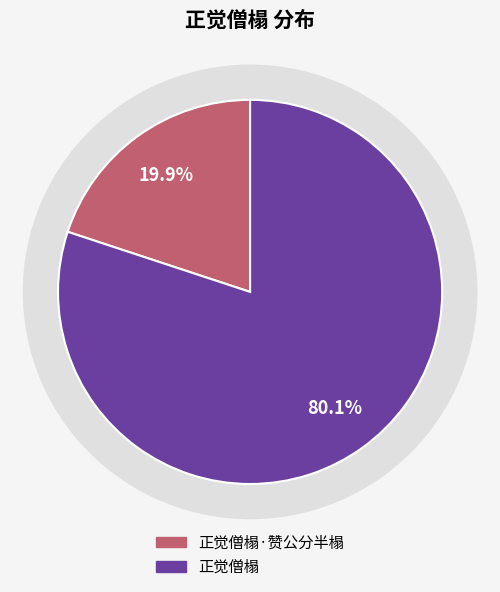

Which slice is the smallest?

正觉僧榻·赞公分半榻